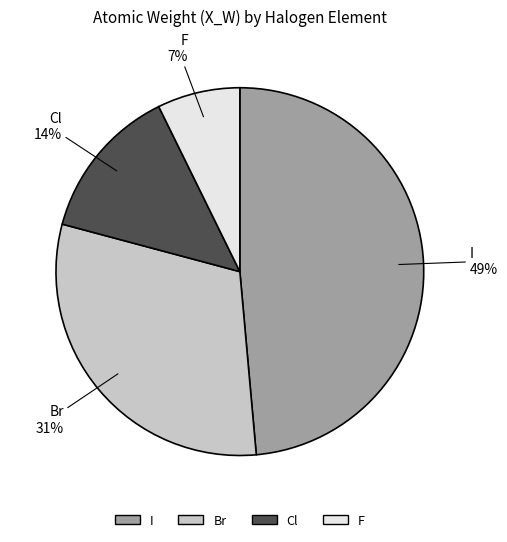

Rank the categories by value from lowest to highest.

F, Cl, Br, I